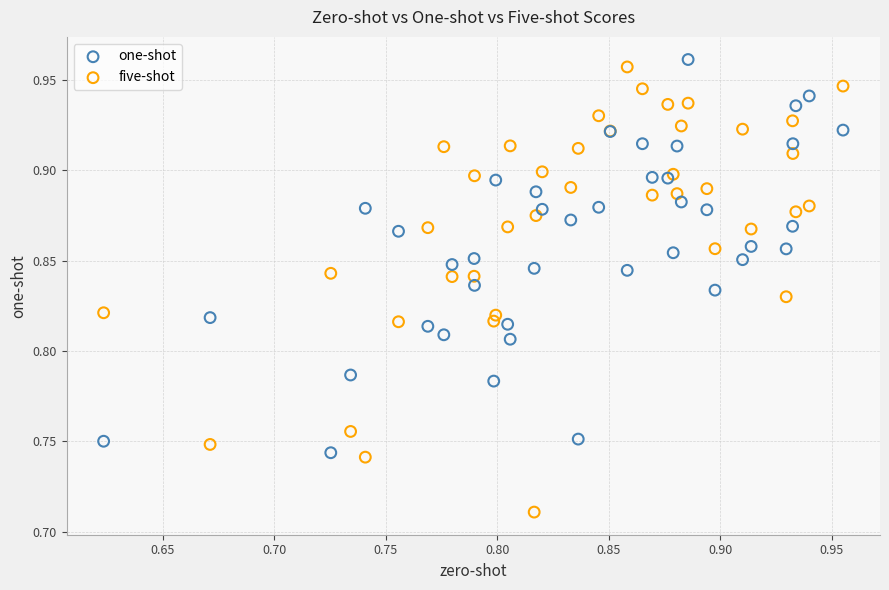

Which series contains the lowest Y value?

five-shot